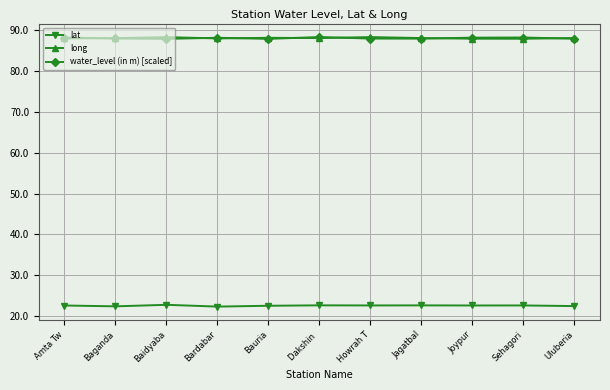

What value does the long series have at Bardabar?

88.0